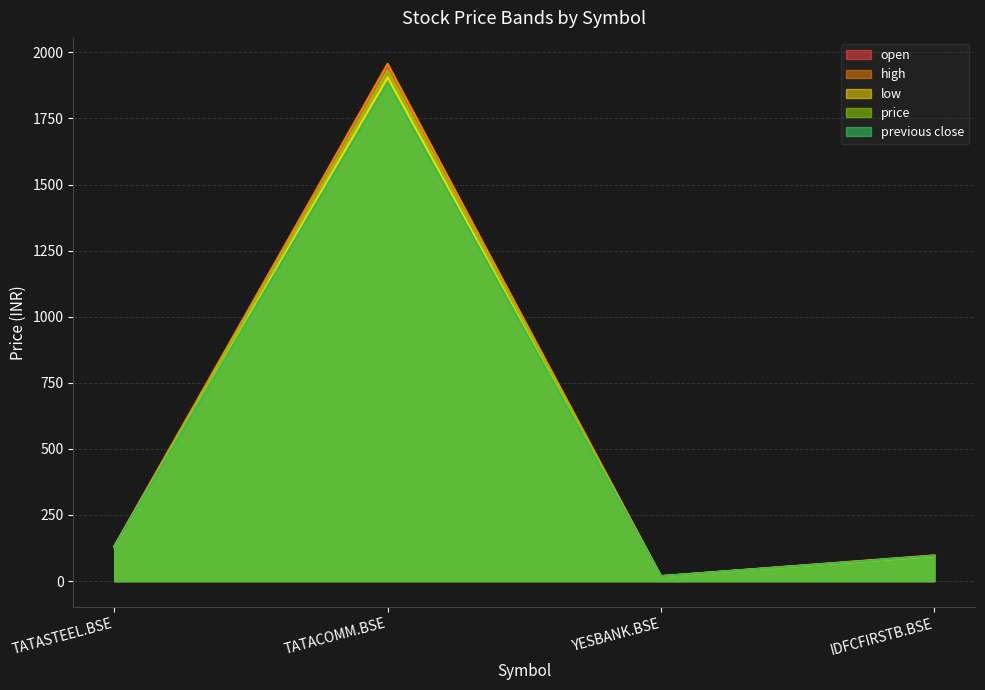

Which category has the highest value across all series?

TATACOMM.BSE